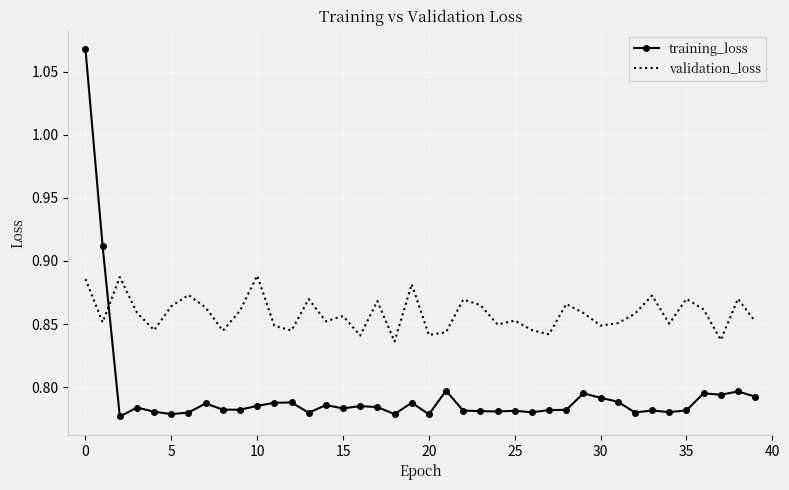

Which series has the largest range (max minus min)?

training_loss